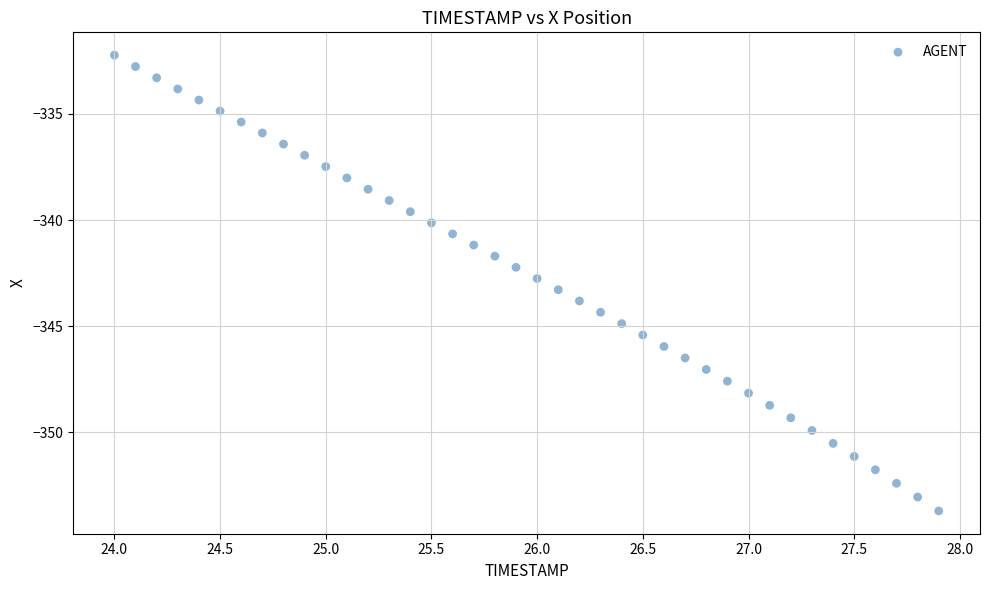

What is the range of X values (max minus min)?

3.9